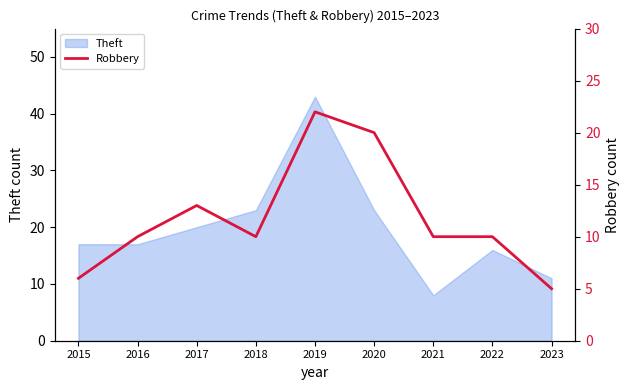

How many data points are less than 10?

2